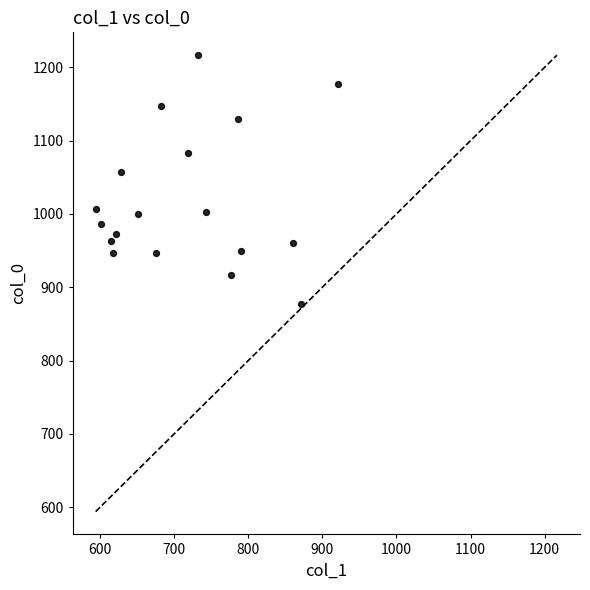

What is the range of X values (max minus min)?

327.4